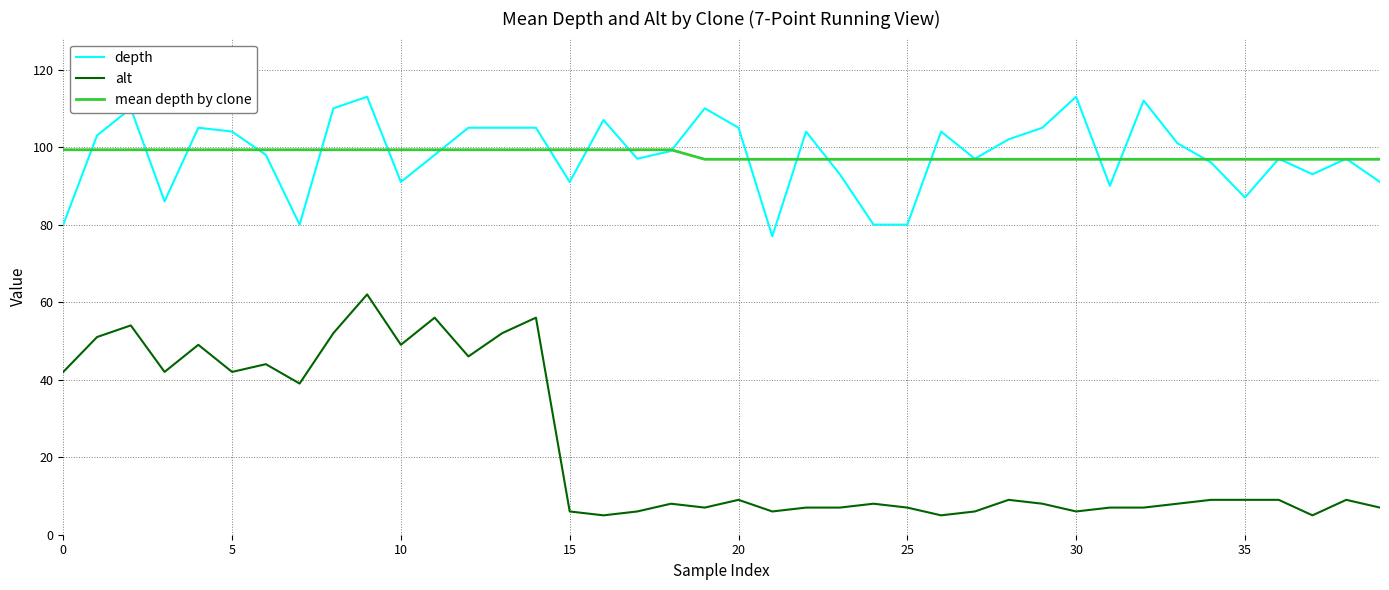

What is the sum of all depth values?

3921.0